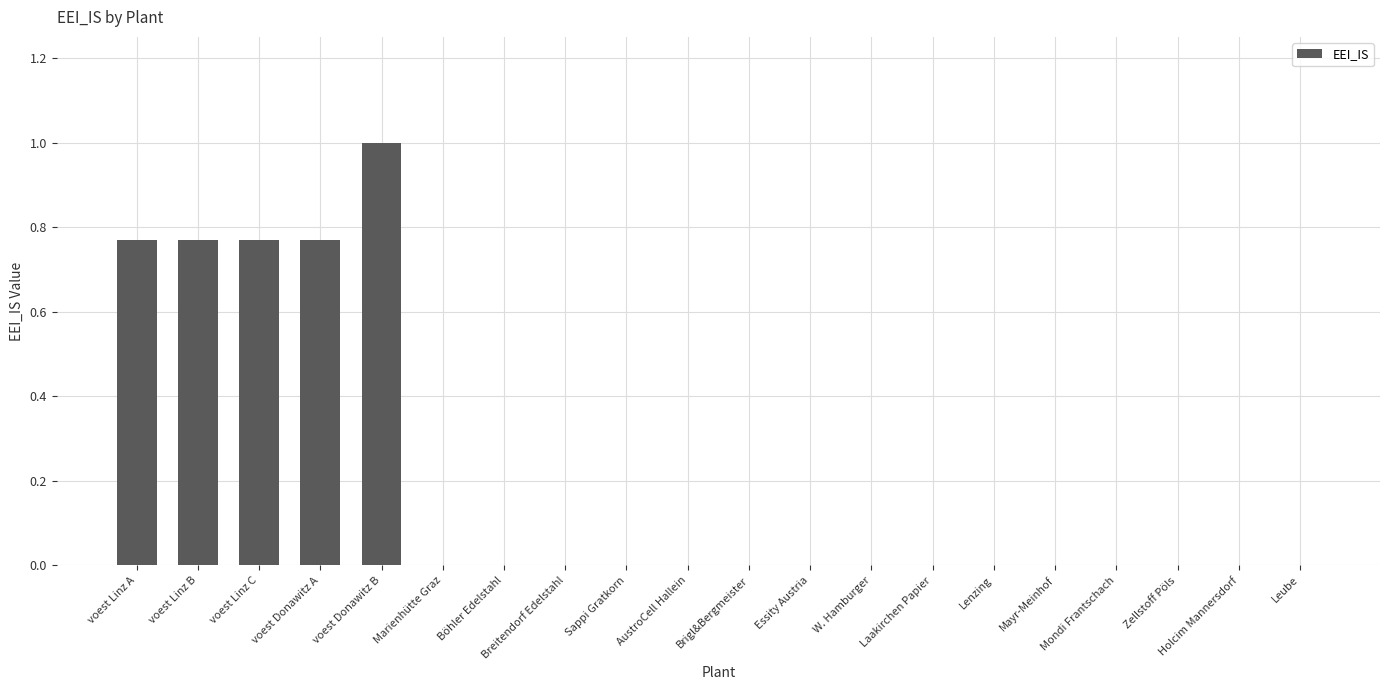

What is the maximum value shown in the chart?

1.0